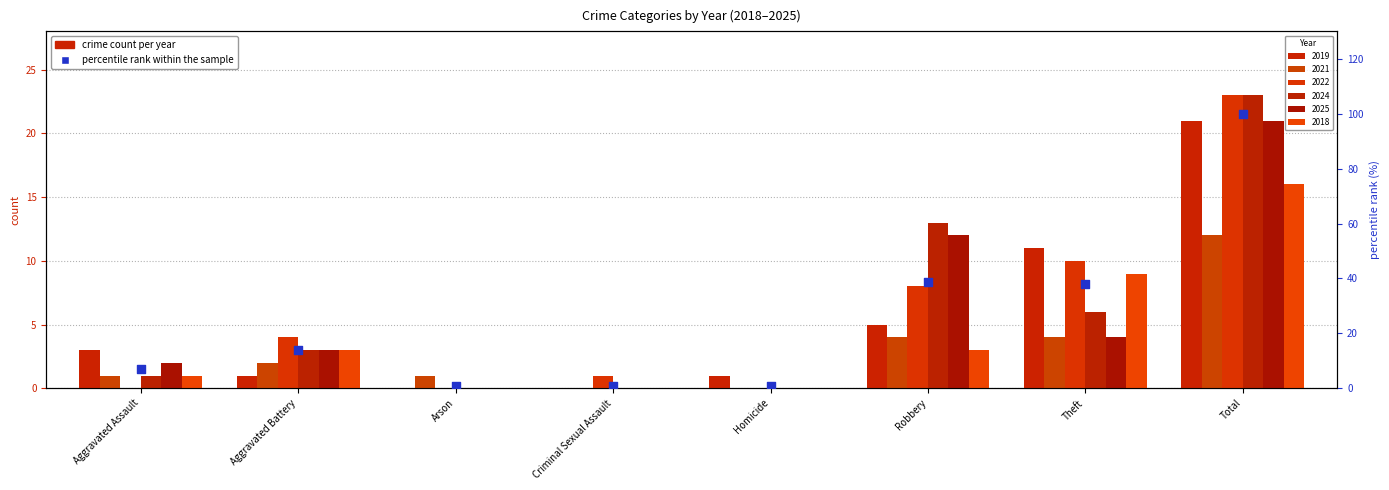

Between Total and Criminal Sexual Assault, which is larger?

Total